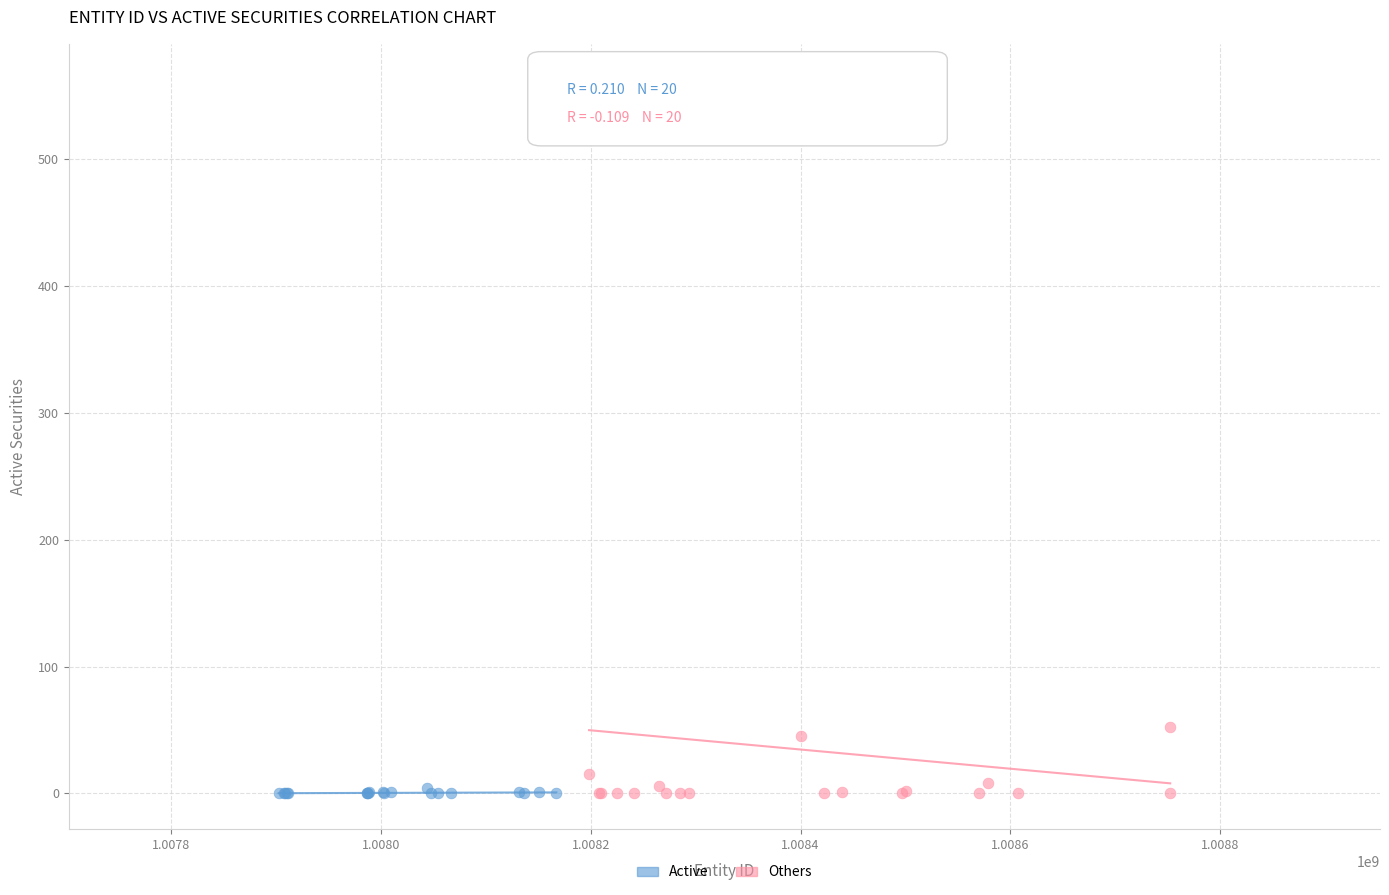

Which series contains the highest Y value?

Others